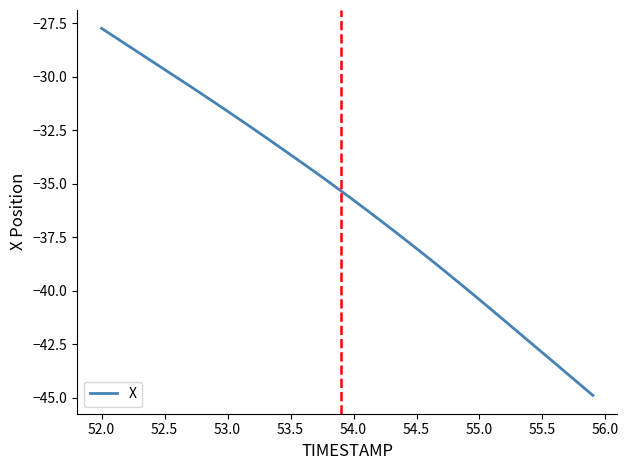

What is the greatest value displayed?

-27.7